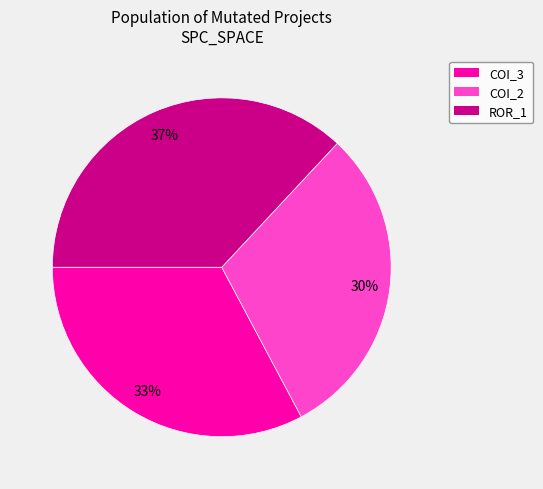

To the nearest percent, what is the difference between the largest and smallest slice percentages?

7%